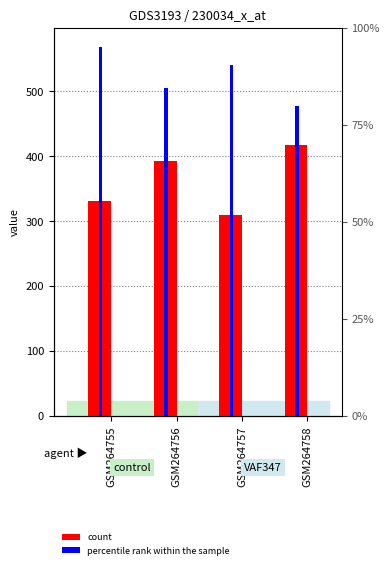

At which category is the sum across all series the highest?

GSM264755